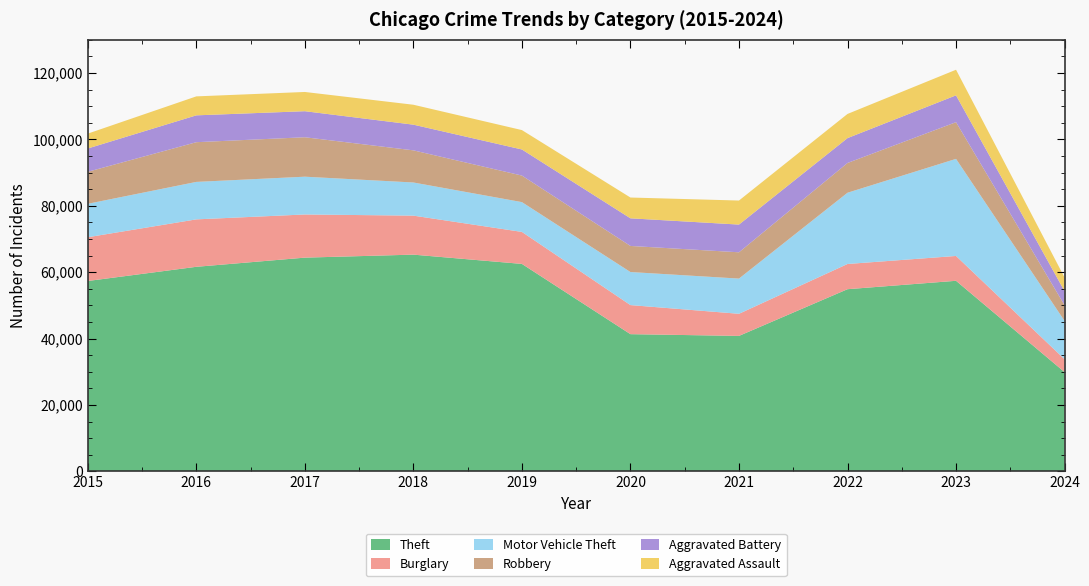

Reading left to right, transcribe all the data shown in this chart.

Theft: 57351	61623	64386	65289	62495	41335	40810	54879	57410	29905
Burglary: 13184	14289	13001	11747	9638	8758	6662	7593	7482	3877
Motor Vehicle Theft: 10068	11285	11380	9985	8977	9959	10603	21461	29243	11547
Robbery: 9638	11960	11880	9681	7995	7855	7920	8962	11056	4729
Aggravated Battery: 7019	8086	7845	7735	7858	8320	8347	7489	8079	4225
Aggravated Assault: 4480	5713	5793	6001	5841	6264	7242	7280	7710	4116